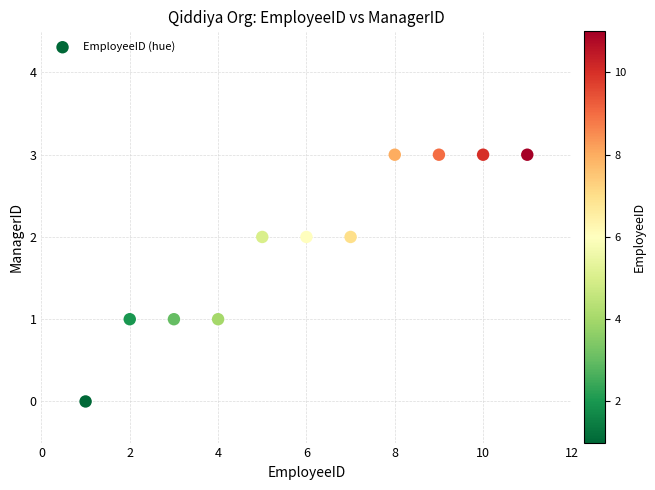

What is the average X value?

6